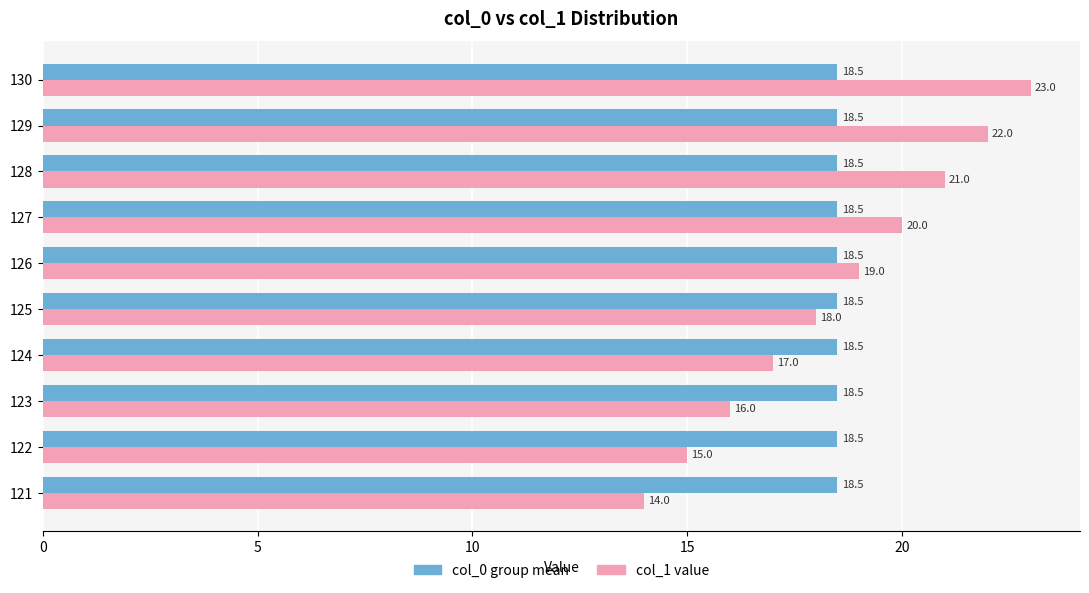

What is the total value across all series at 130?

41.5